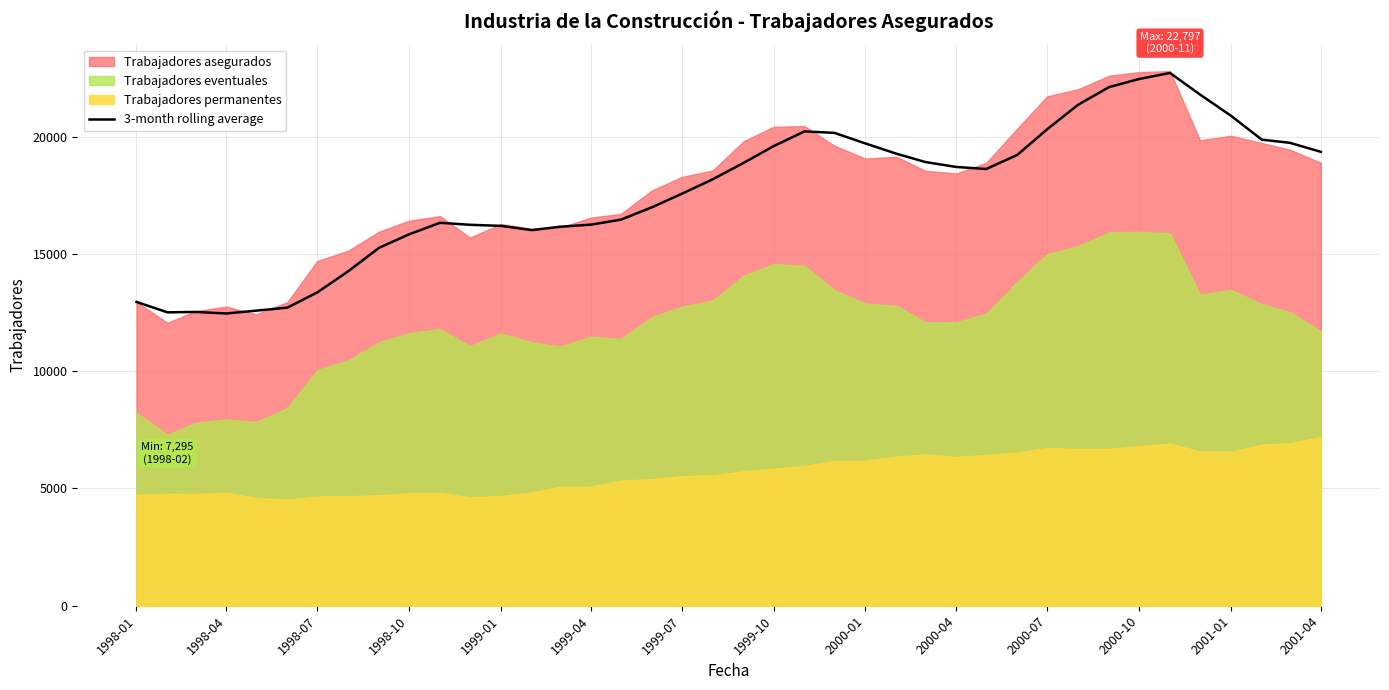

What is the minimum value for 3-month rolling average?

12461.3